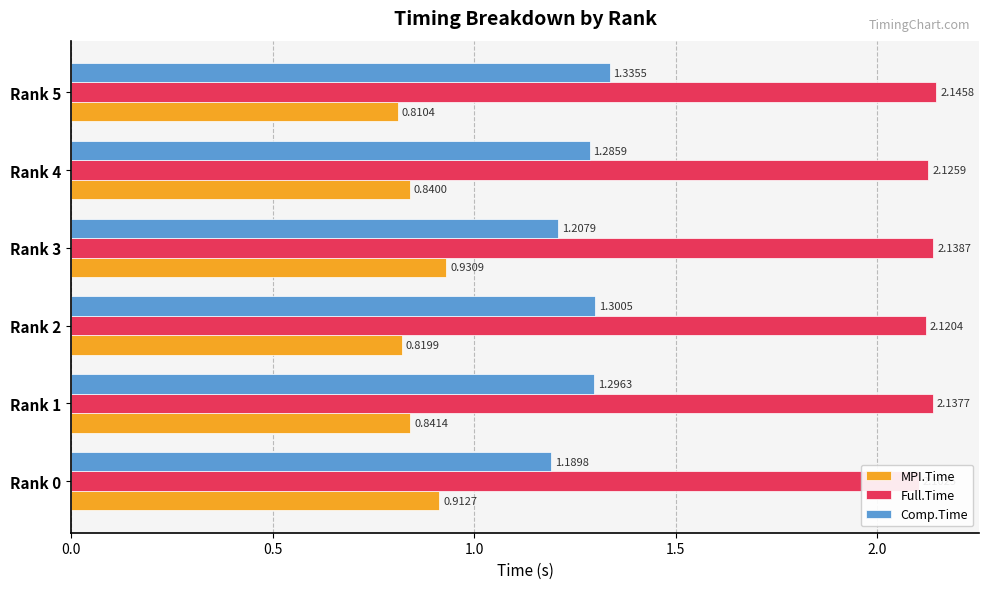

Read the Full.Time value at Rank 5.

2.1